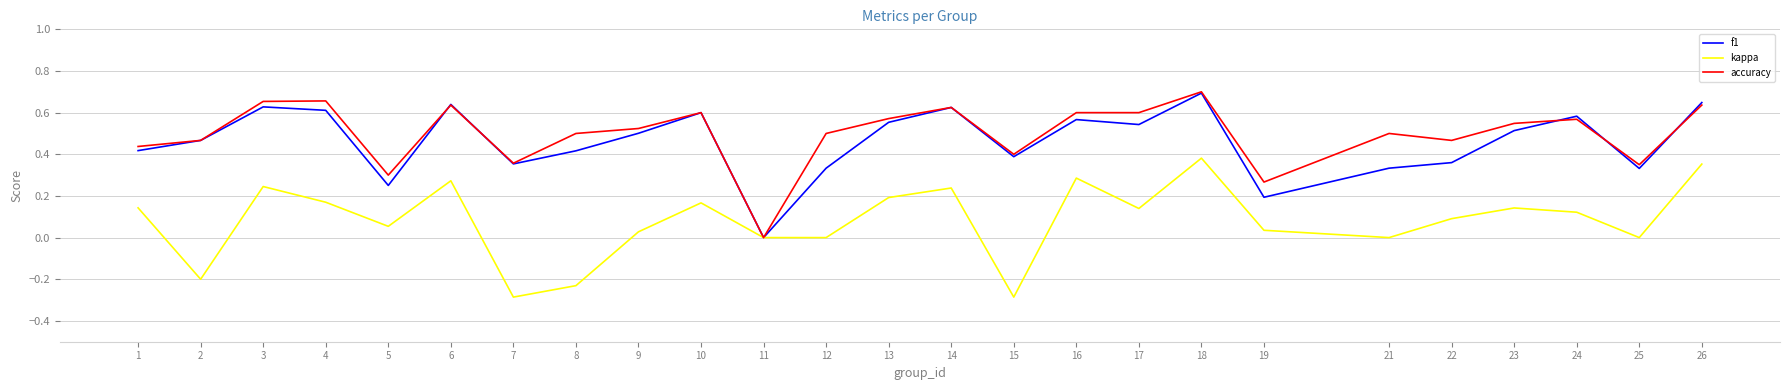

Which category has the highest value across all series?

18